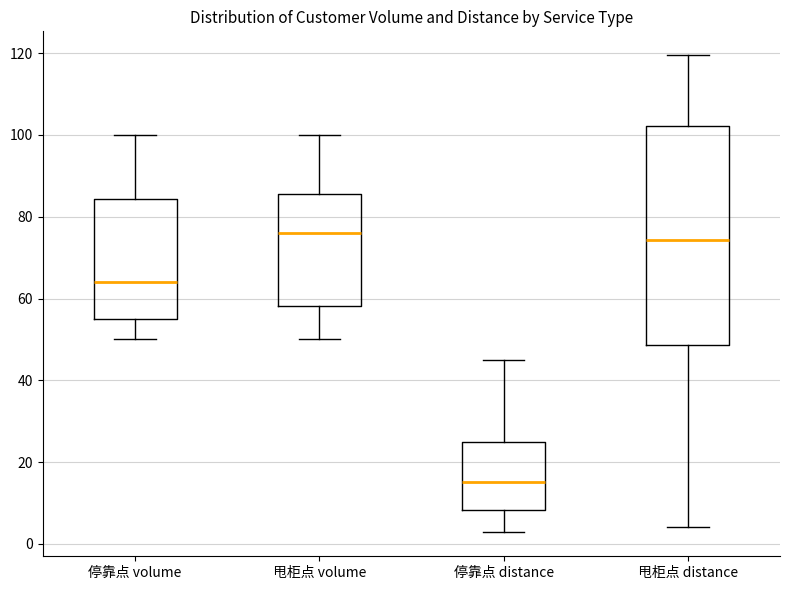

Reading left to right, transcribe this box plot: for each box, give where its median line is, the range the box spans, and where its two whiskers end, as read against the y-axis. The values are not printed on the chart, so give them approximately, as read against the axis.

停靠点 volume: median 64, box 56 to 84, whiskers 50 to 100
甩柜点 volume: median 76, box 58 to 86, whiskers 50 to 100
停靠点 distance: median 16, box 8 to 26, whiskers 2 to 46
甩柜点 distance: median 74, box 48 to 102, whiskers 4 to 120